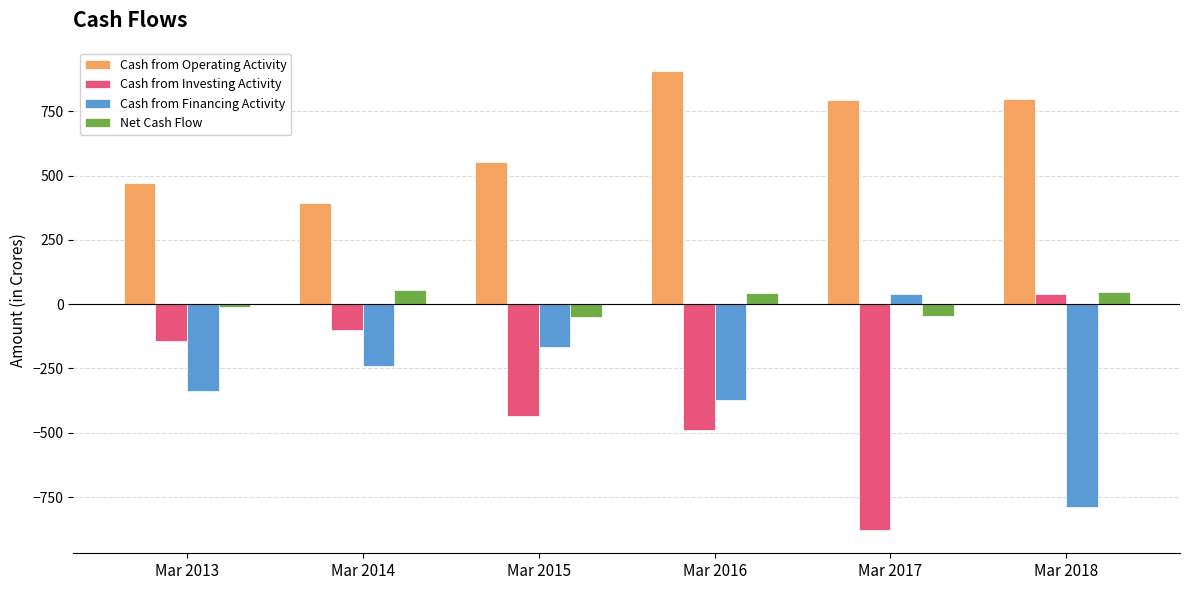

How many series are shown in this chart?

4